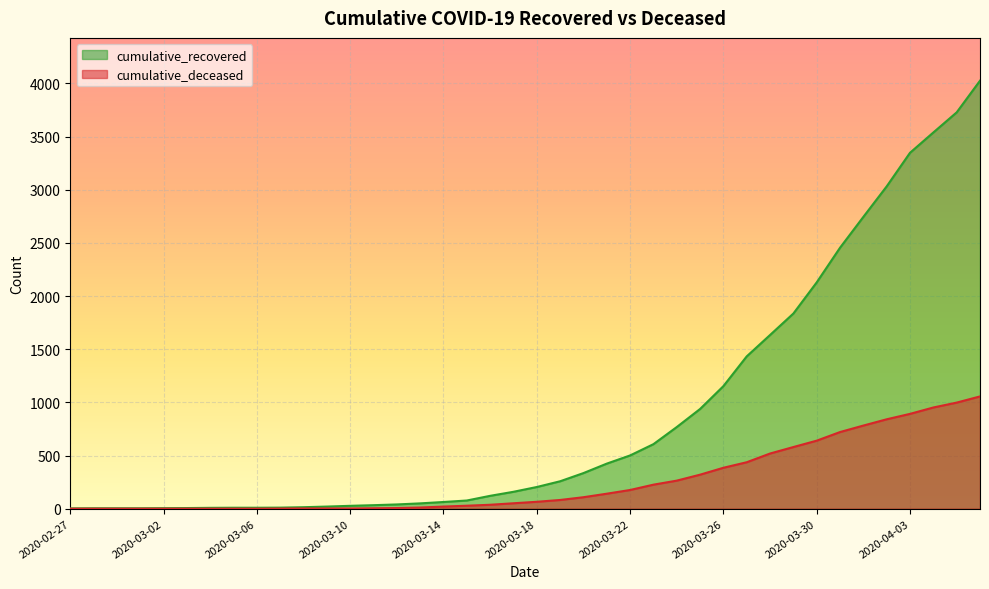

How many lines are shown in the chart?

2